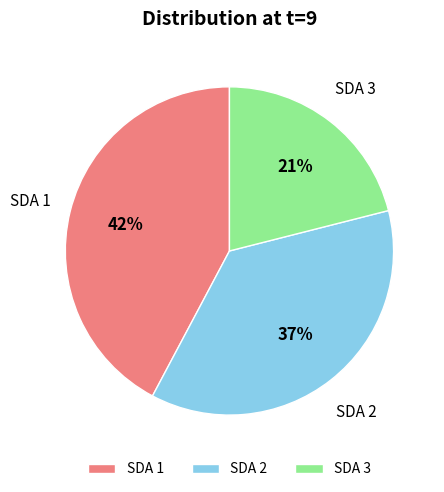

Is it true that SDA 3 is 21% of the pie?

True